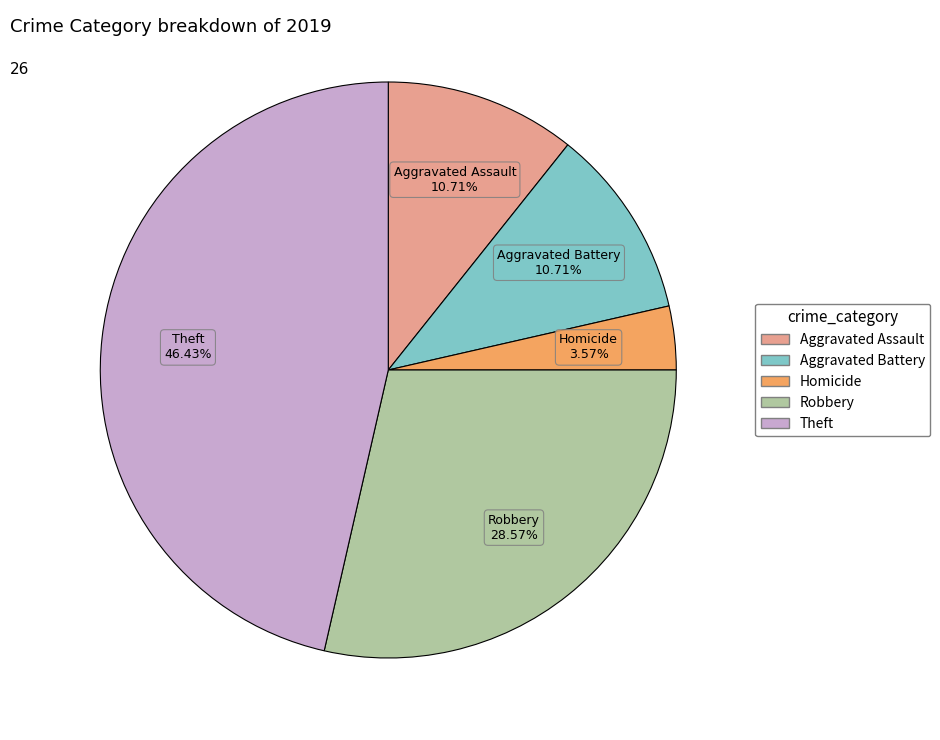

Is there any slice that represents more than half of the pie?

No